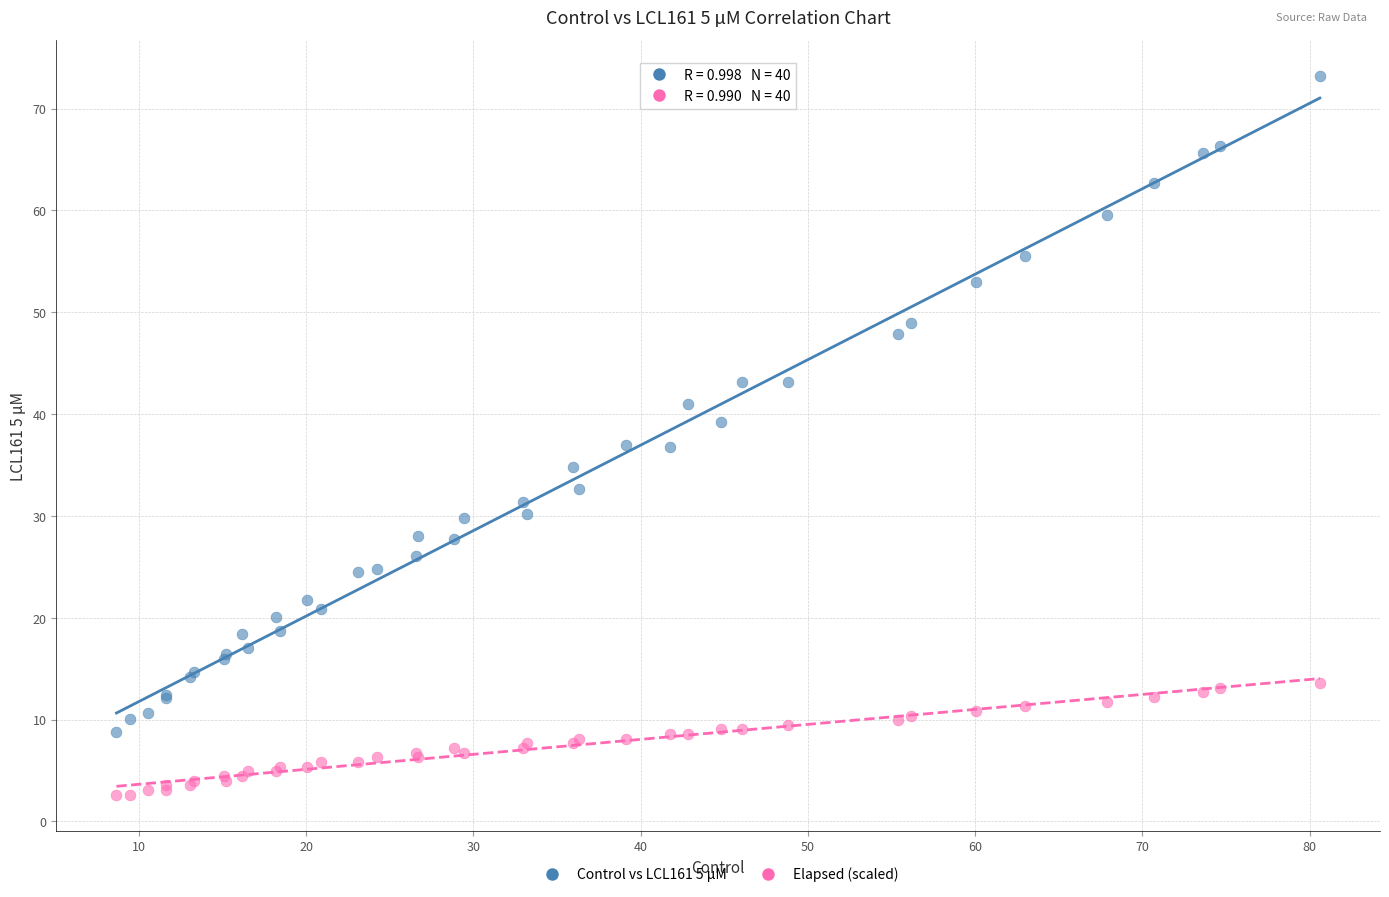

What are all the series names shown in the legend?

Control vs LCL161 5 µM, Elapsed (scaled)